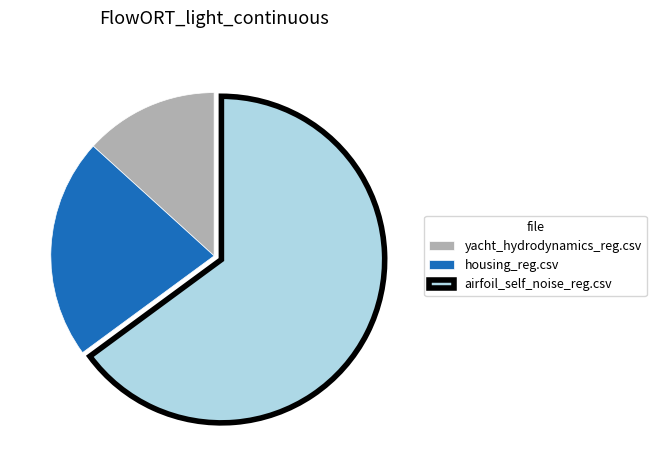

What is the ratio of the value at airfoil_self_noise_reg.csv to the value at housing_reg.csv?

3.0